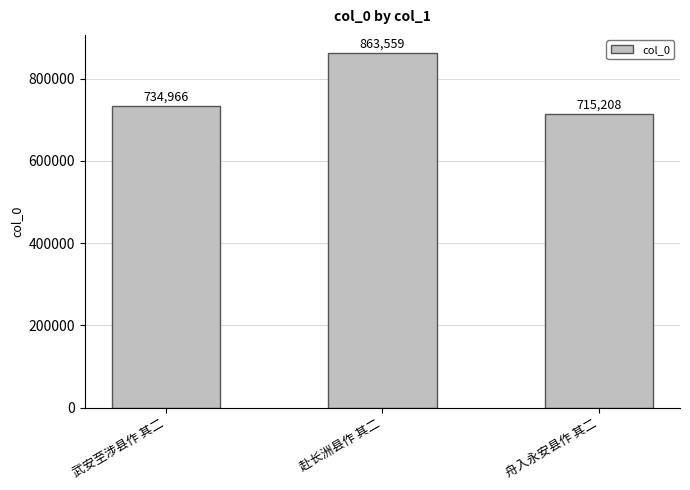

What is the change in value from 赴长洲县作 其二 to 舟入永安县作 其二?

-148351